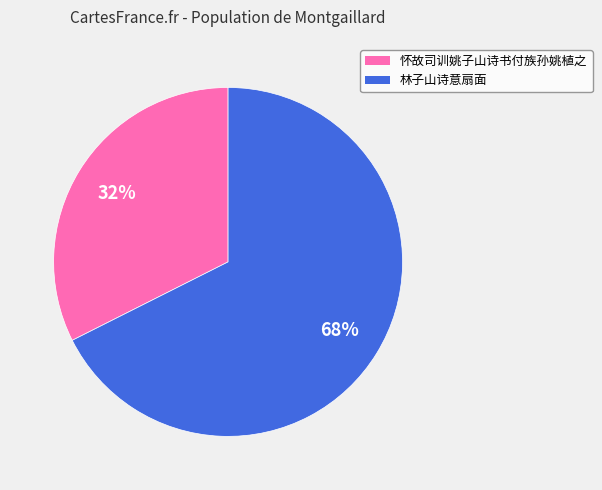

What percentage is the 林子山诗意扇面 slice, to the nearest percent?

68%